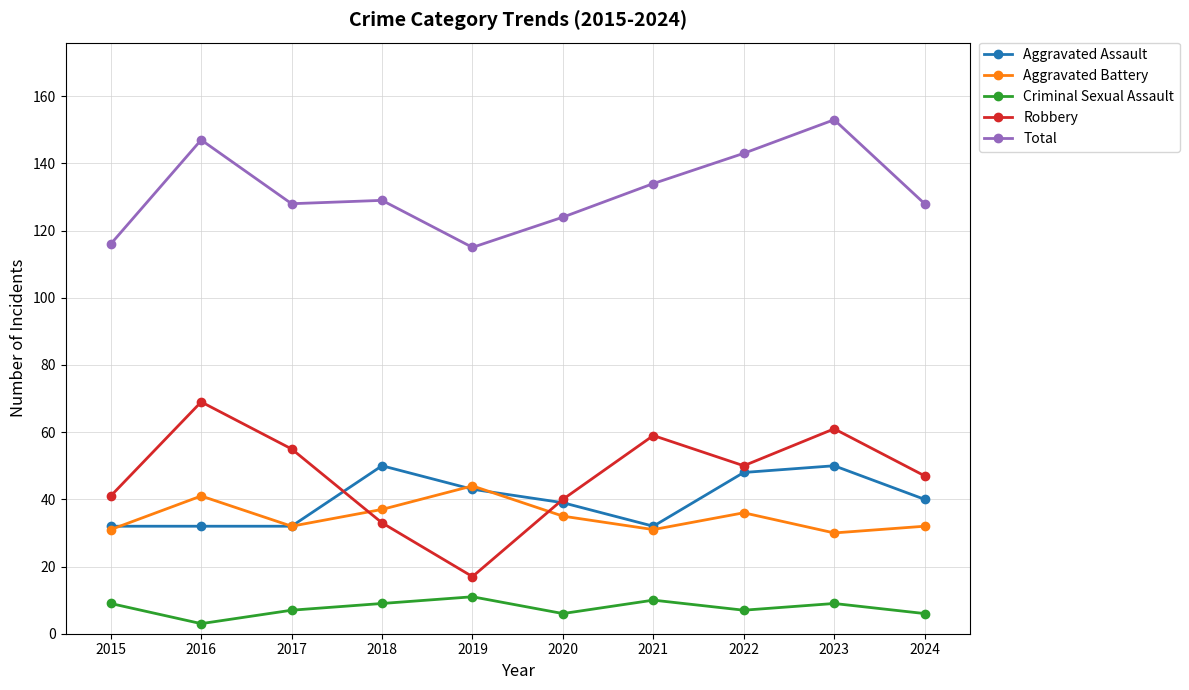

Reading right to left, what are all the values shown in this chart?

Aggravated Assault: 2024=40	2023=50	2022=48	2021=32	2020=39	2019=43	2018=50	2017=32	2016=32	2015=32
Aggravated Battery: 2024=32	2023=30	2022=36	2021=31	2020=35	2019=44	2018=37	2017=32	2016=41	2015=31
Criminal Sexual Assault: 2024=6	2023=9	2022=7	2021=10	2020=6	2019=11	2018=9	2017=7	2016=3	2015=9
Robbery: 2024=47	2023=61	2022=50	2021=59	2020=40	2019=17	2018=33	2017=55	2016=69	2015=41
Total: 2024=128	2023=153	2022=143	2021=134	2020=124	2019=115	2018=129	2017=128	2016=147	2015=116